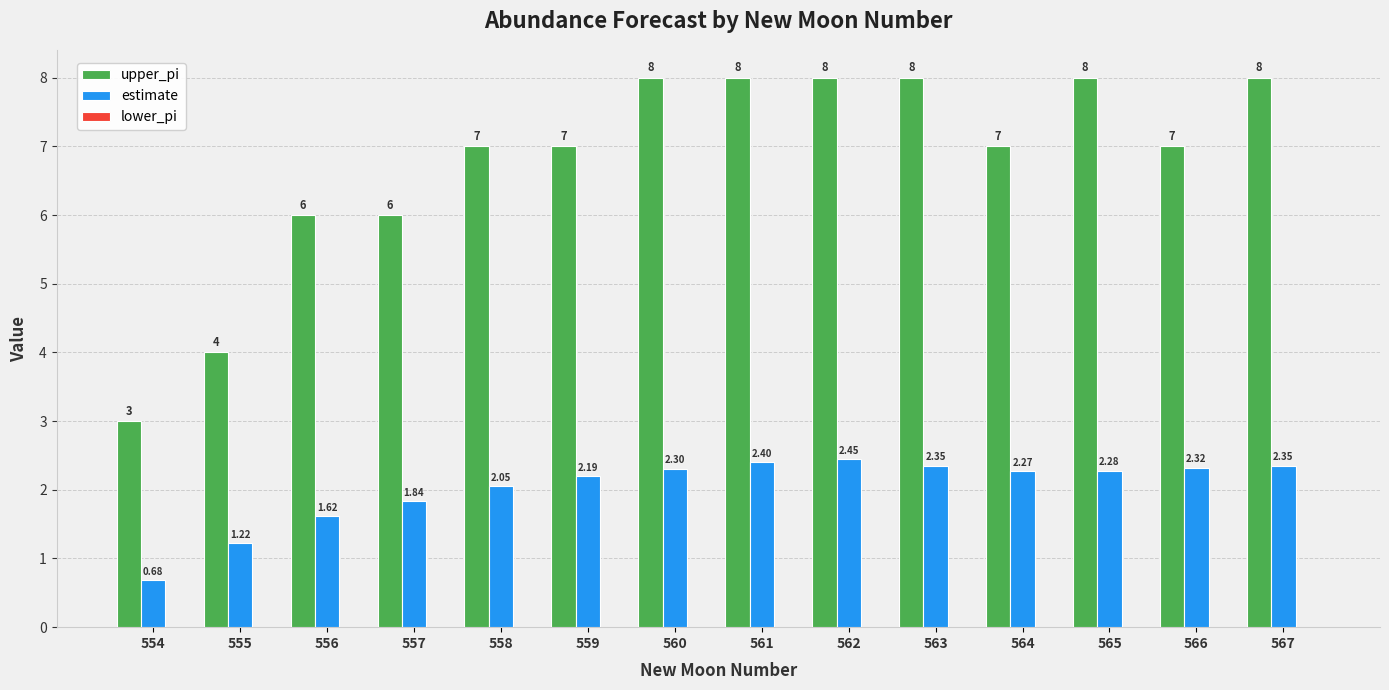

Which series has the largest total across all categories?

upper_pi